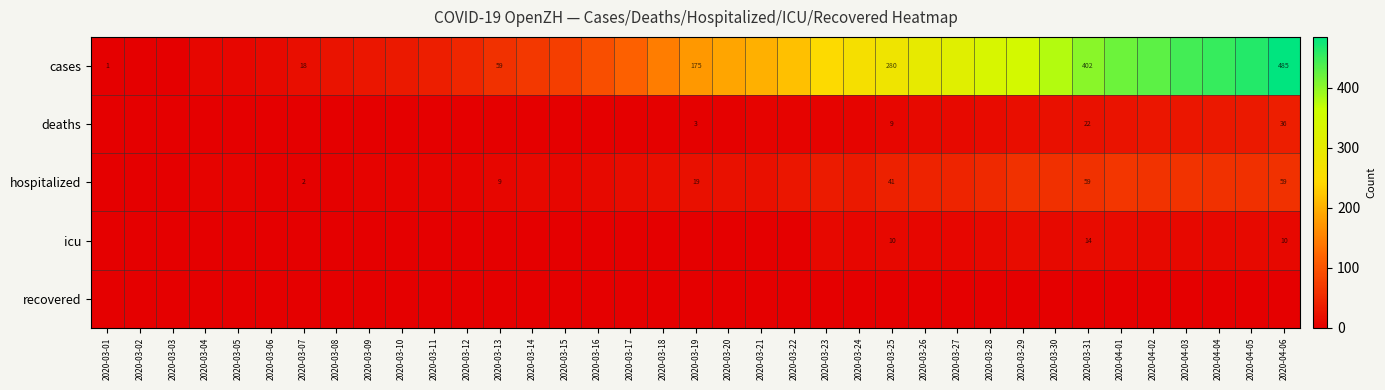

True or false: cases has a value of 1 at 2020-03-01.

True